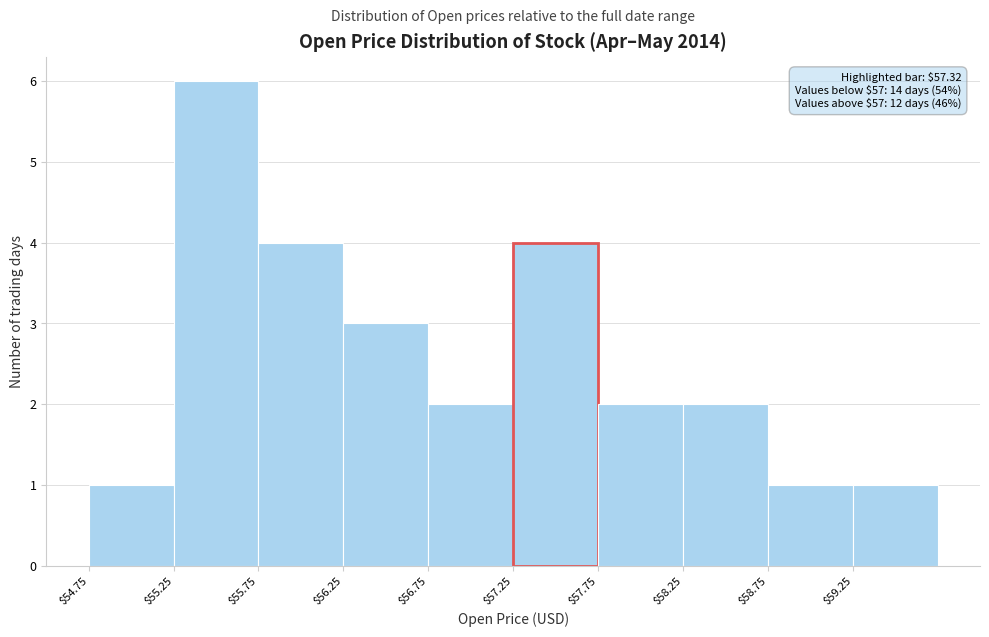

Over which range of the x-axis is the bar tallest?

55.25 to 55.75